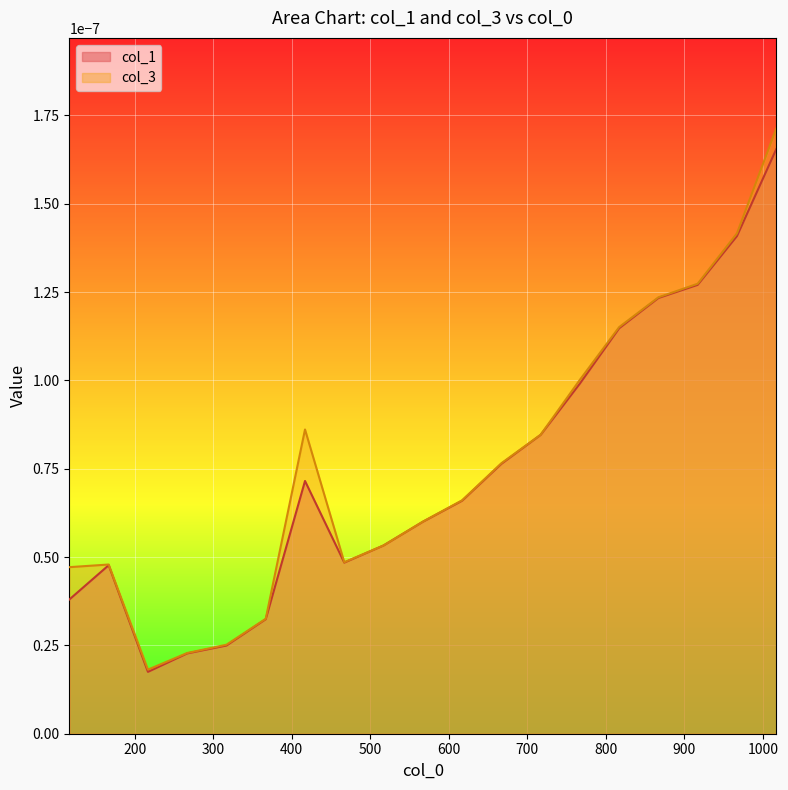

Count the col_3 values in the range 0 to 1.

19